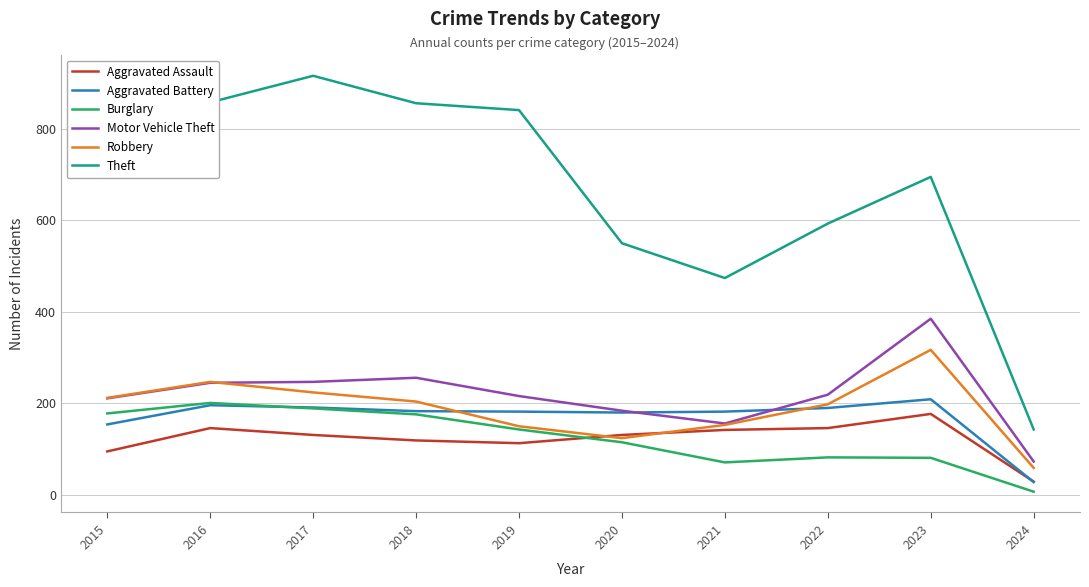

What is the total value across all series at 2018?

1794